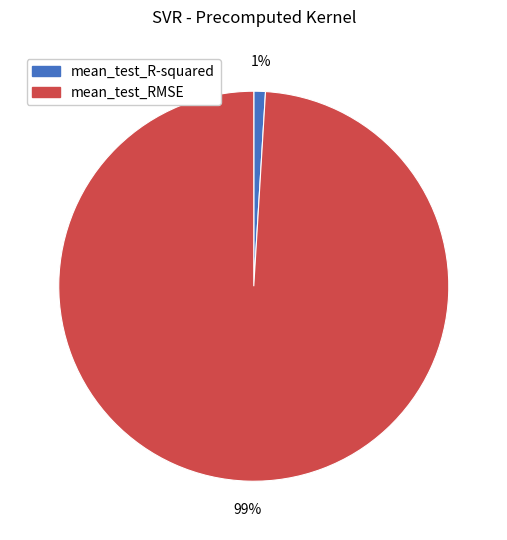

Which slice is the smallest?

mean_test_R-squared